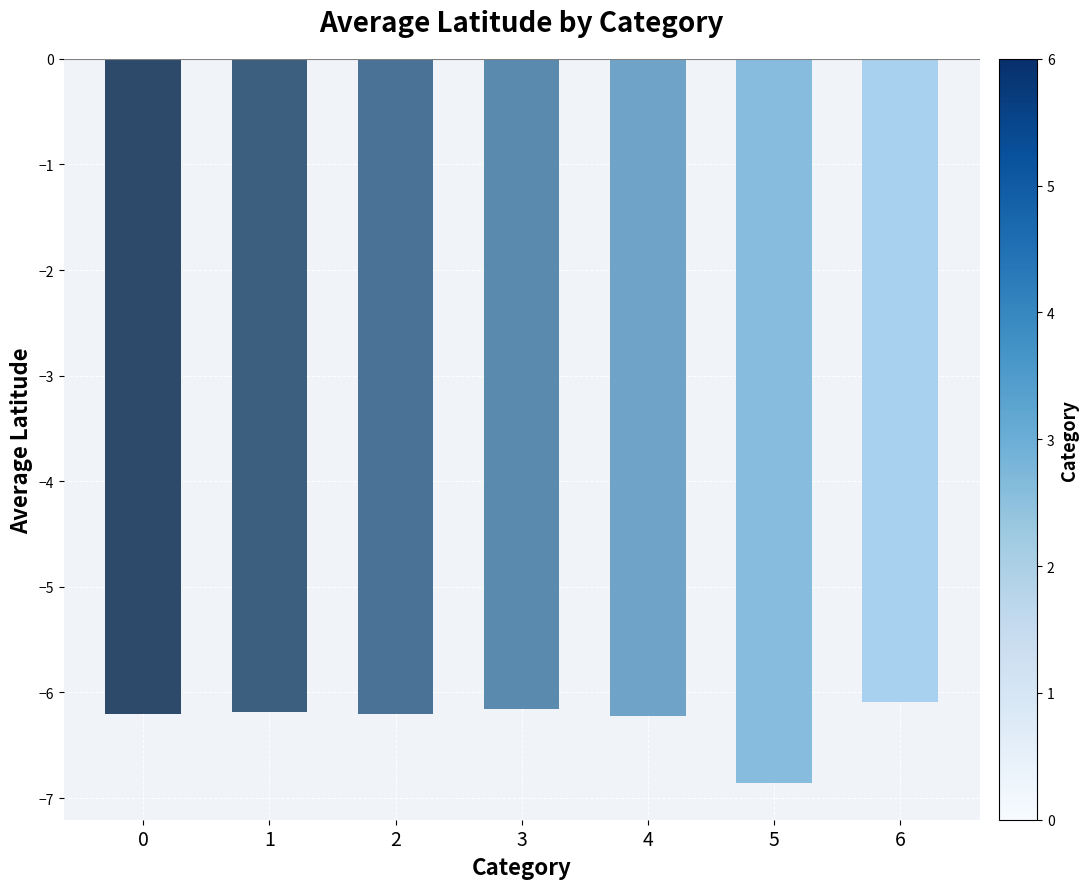

Is it true that the value at 0 is -11.1?

False